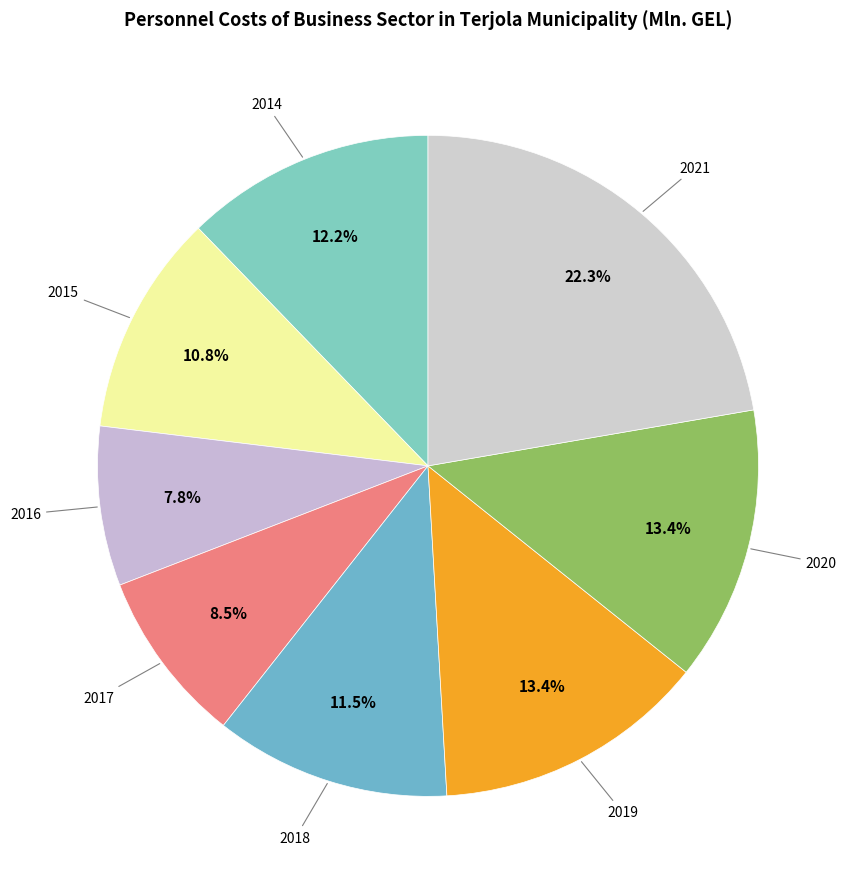

How many slices are in this pie chart?

8